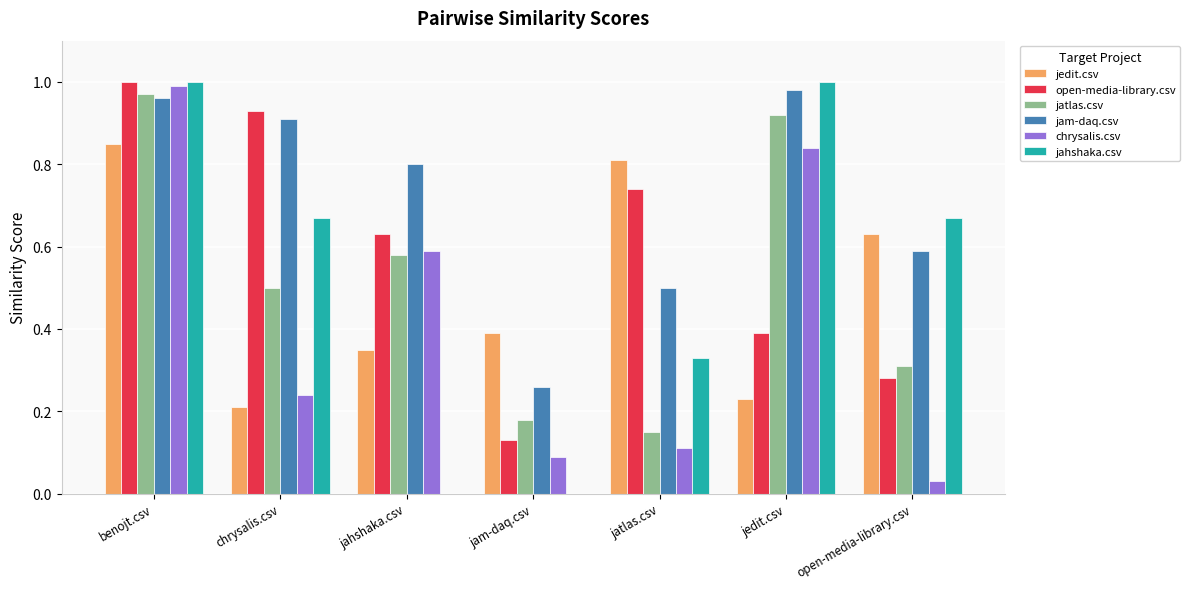

What are all the series names shown in the legend?

jedit.csv, open-media-library.csv, jatlas.csv, jam-daq.csv, chrysalis.csv, jahshaka.csv